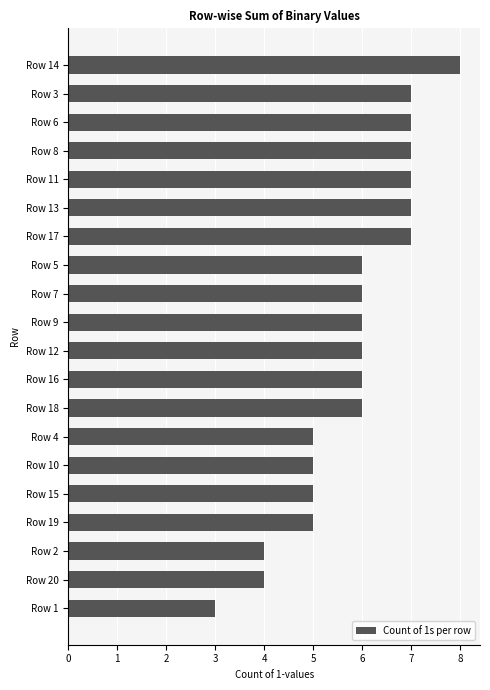

Reading top to bottom, transcribe all the data shown in this chart.

8	7	7	7	7	7	7	6	6	6	6	6	6	5	5	5	5	4	4	3